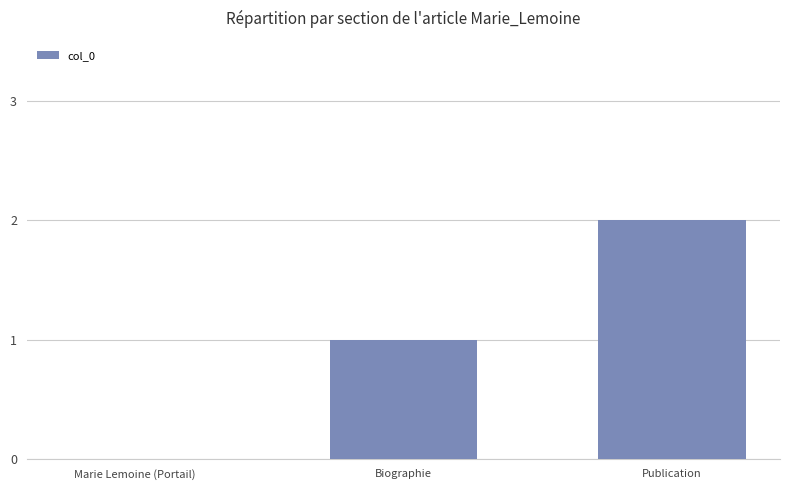

The chart shows a value of 0 at Marie Lemoine (Portail). True or false?

True